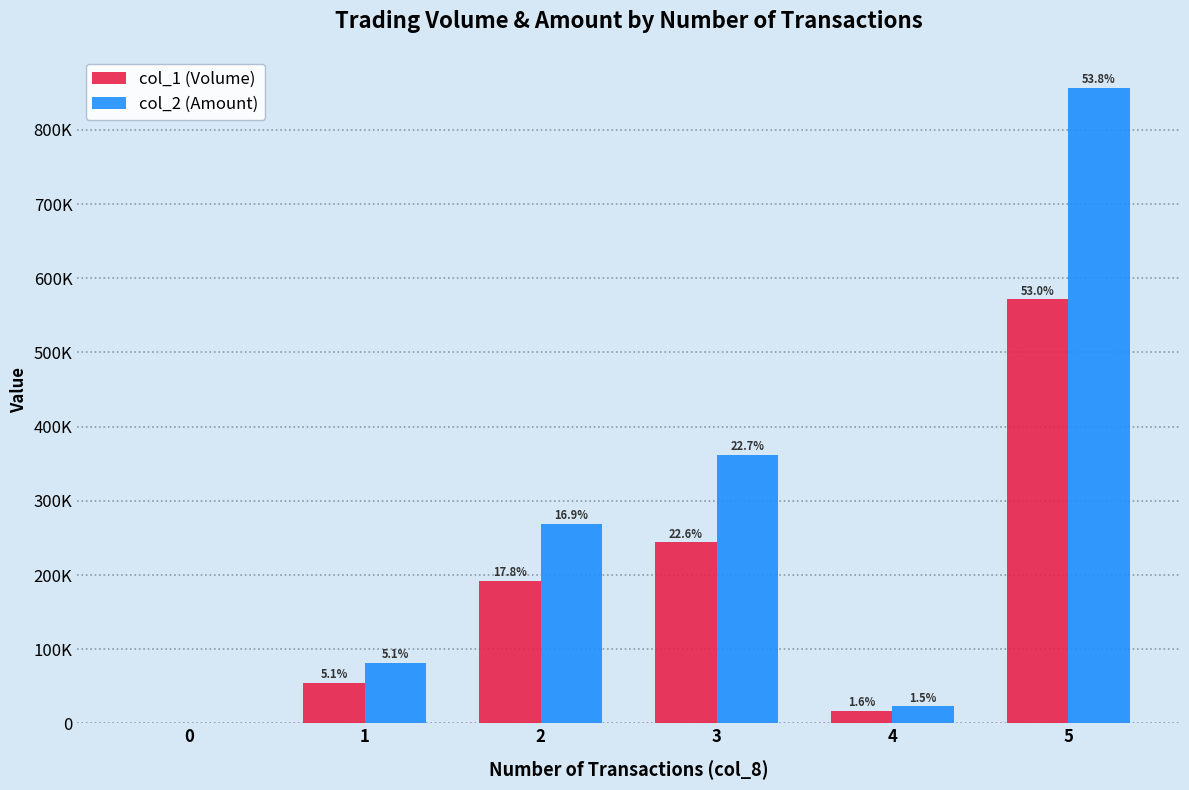

What is the spread (max minus min) of values at 4?

6220